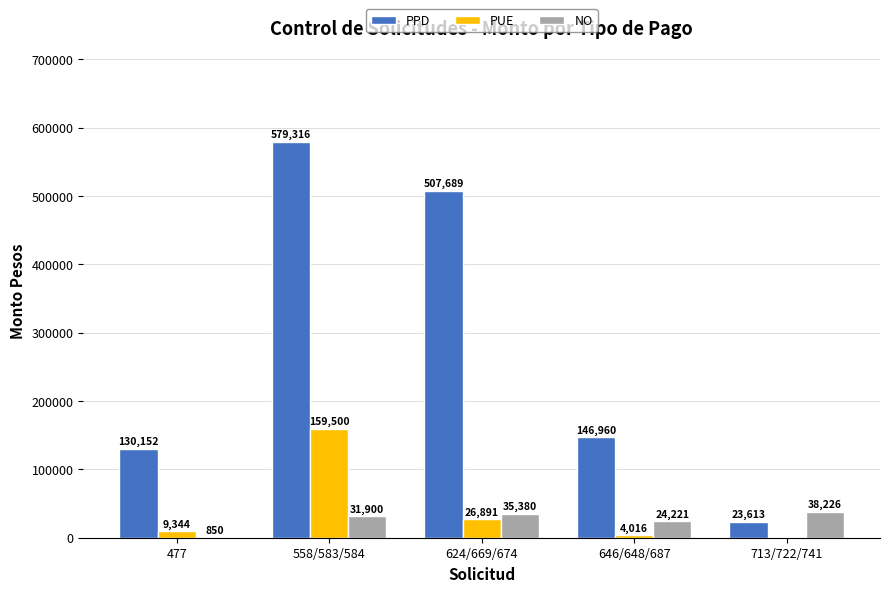

What value does the PPD series have at 624/669/674?

507688.6